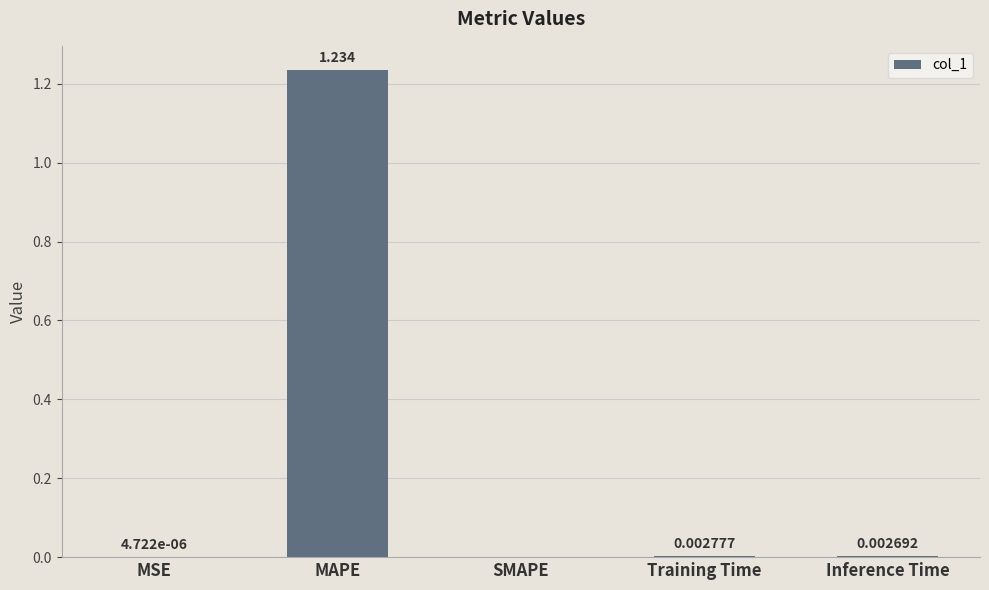

At which category does the chart reach its peak across all series?

MAPE